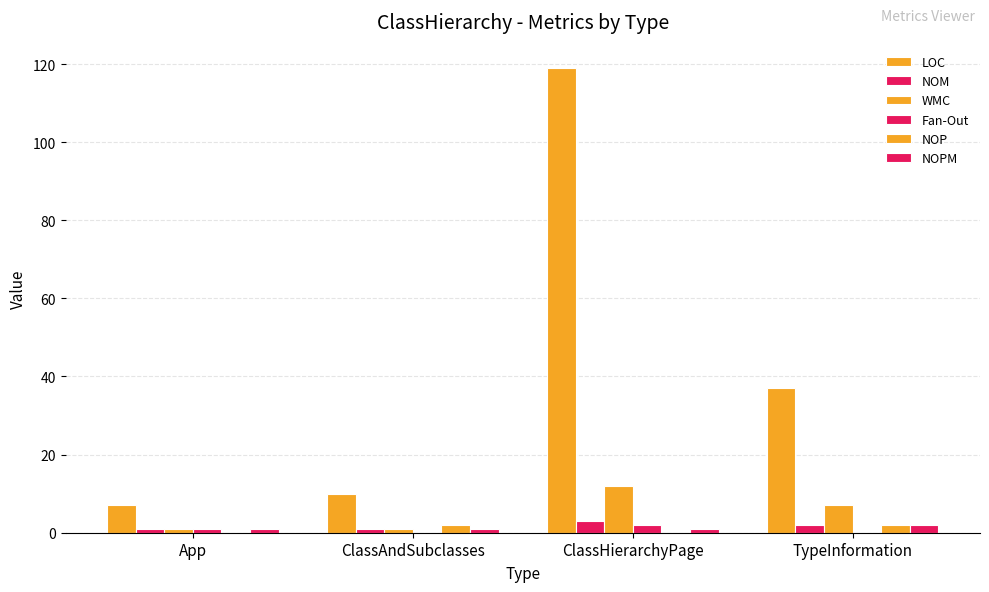

How many groups of bars are there?

4